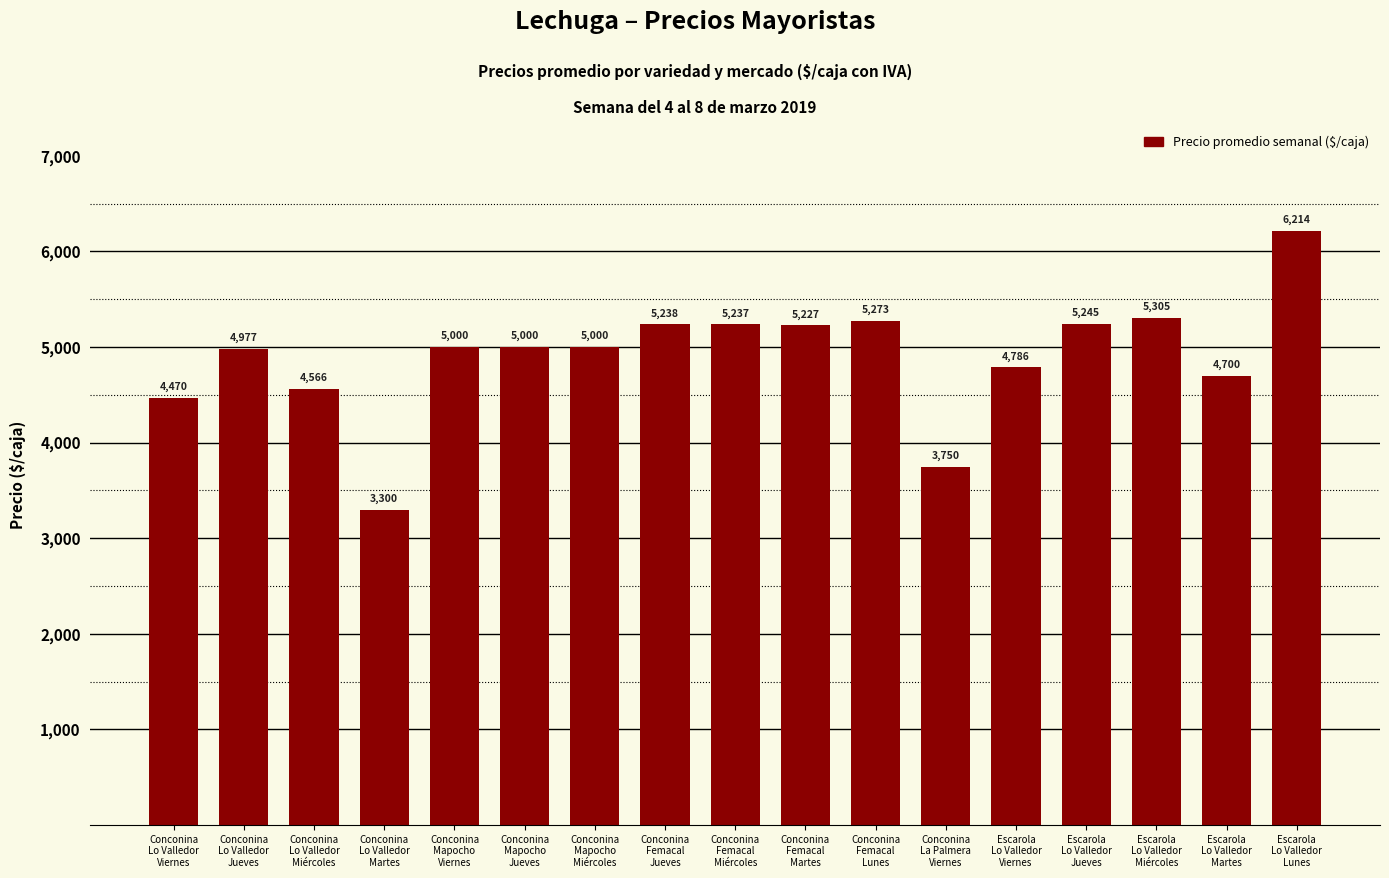

What is the difference between the second highest and second lowest values?

1555.0